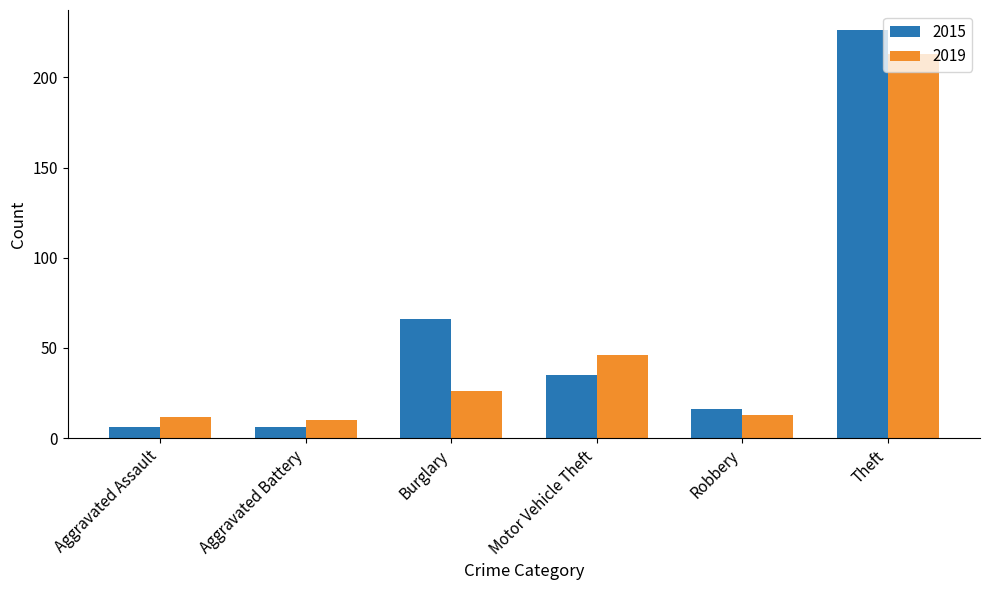

How many categories are shown in the chart?

6